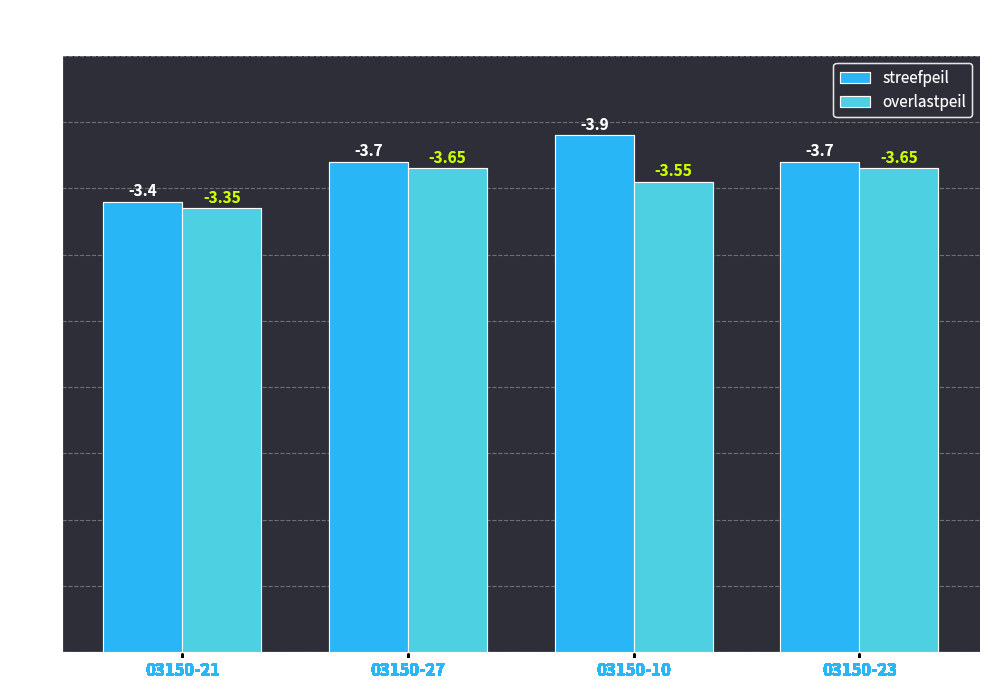

What are all the series names shown in the legend?

streefpeil, overlastpeil